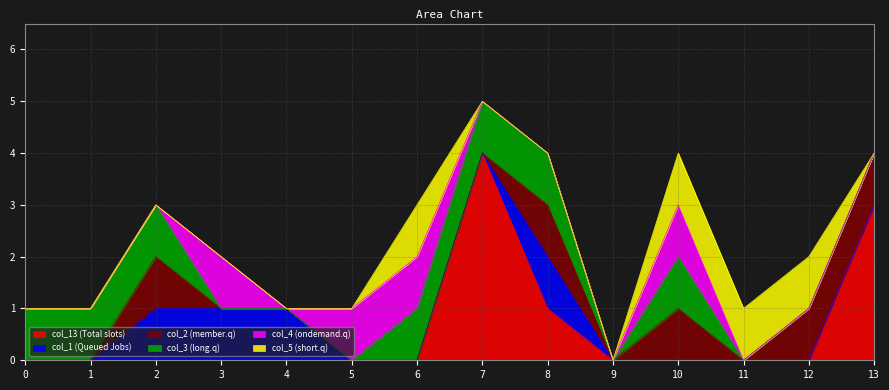

True or false: col_4 and col_1 cross at least once.

True